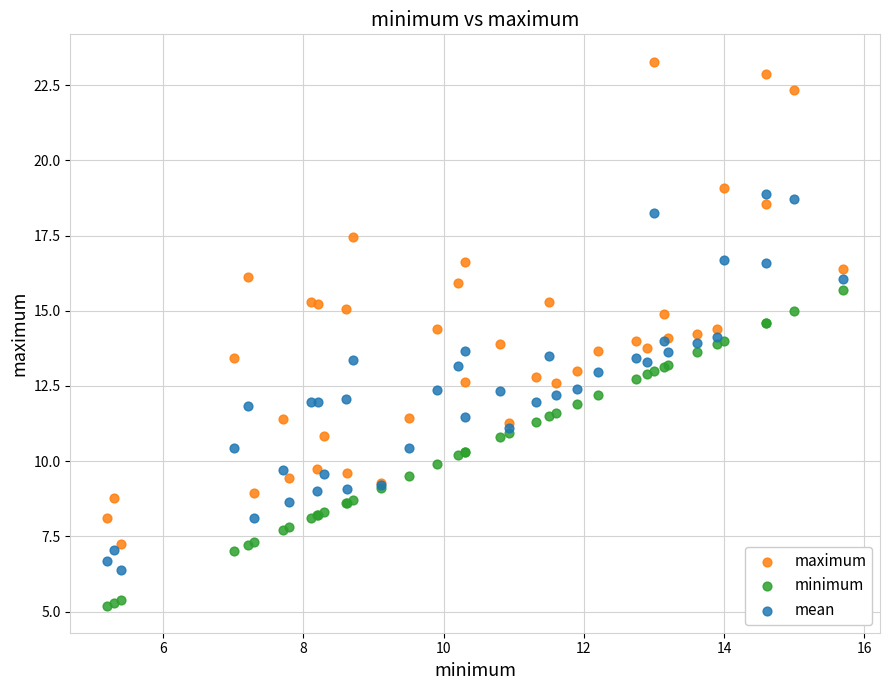

Which series has the widest spread of Y values?

maximum